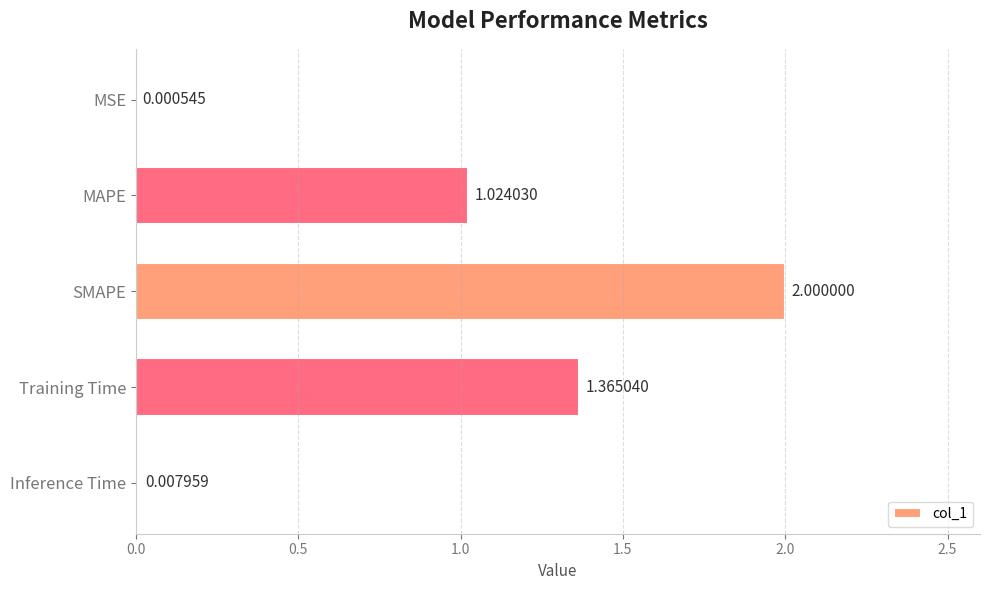

Does the chart contain stacked bars?

No